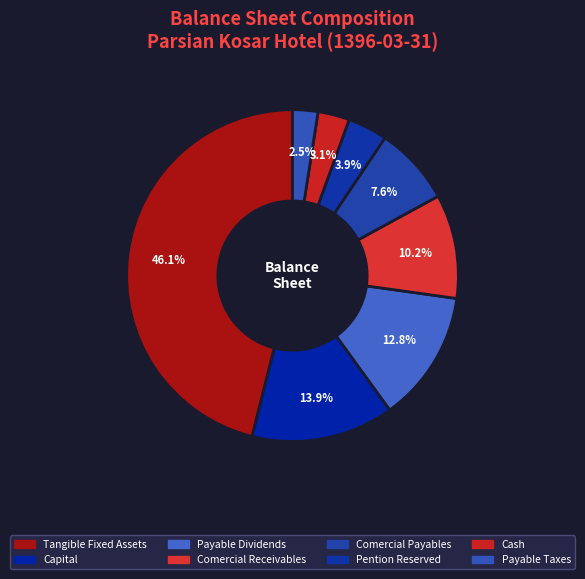

Count the number of slices in the pie.

8